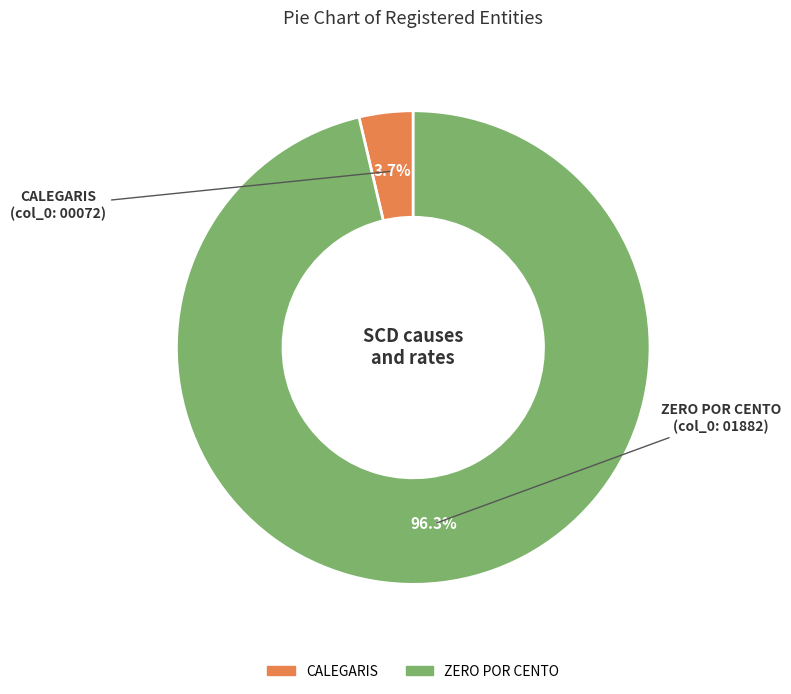

What portion of the pie excludes CALEGARIS?

96.3%